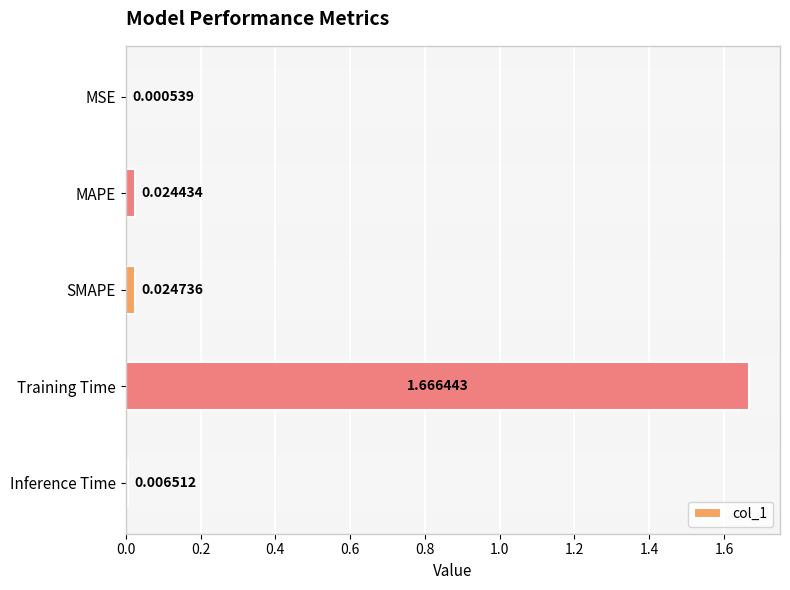

What is the change in value from Training Time to Inference Time?

-1.7